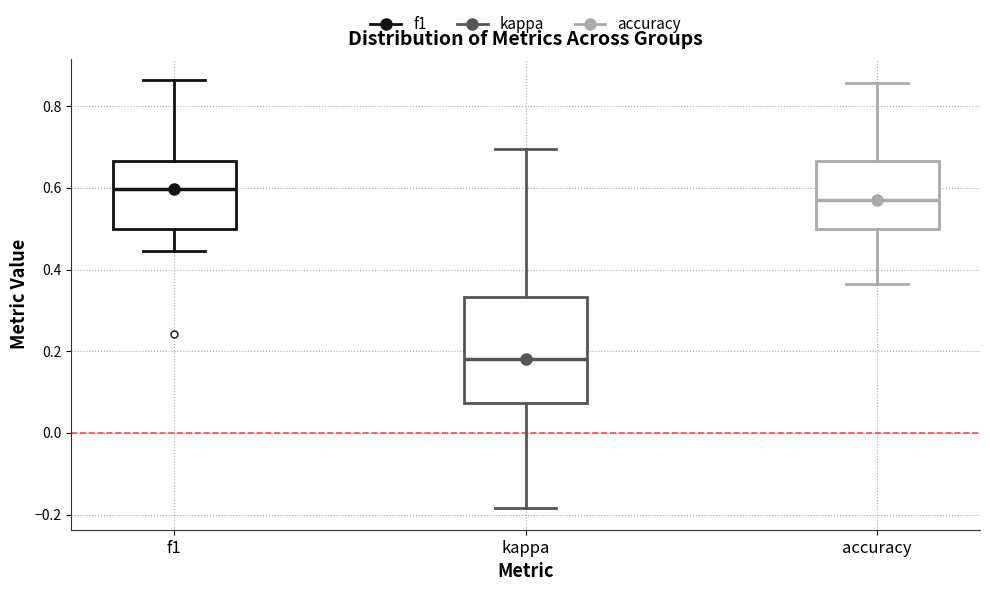

Reading left to right, transcribe this box plot: for each box, give where its median line is, the range the box spans, and where its two whiskers end, as read against the y-axis. The values are not printed on the chart, so give them approximately, as read against the axis.

f1: median 0.60, box 0.50 to 0.66, whiskers 0.44 to 0.86
kappa: median 0.18, box 0.08 to 0.34, whiskers -0.18 to 0.70
accuracy: median 0.58, box 0.50 to 0.66, whiskers 0.36 to 0.86